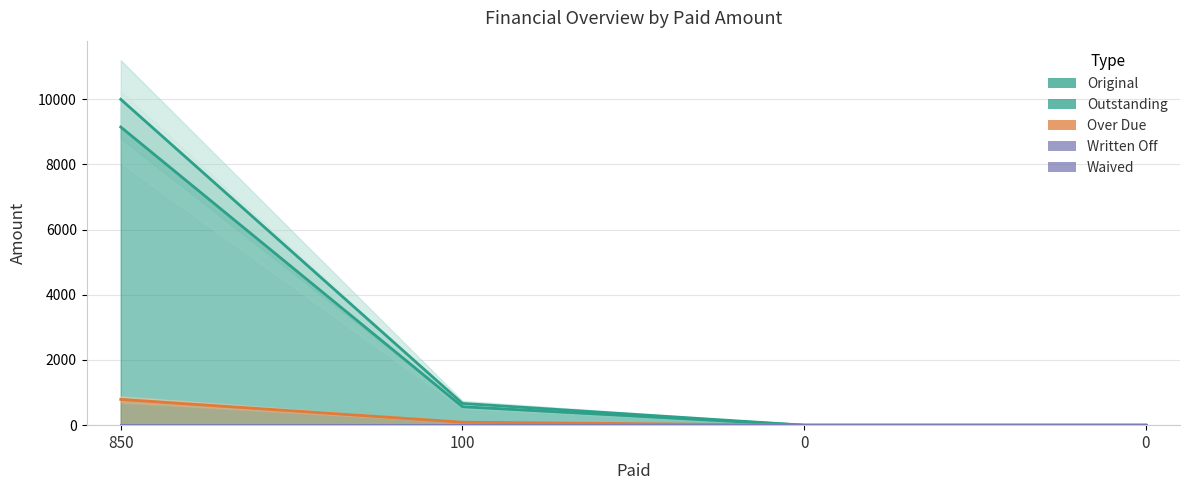

True or false: Outstanding has a value of 9150.0 at 850.

True